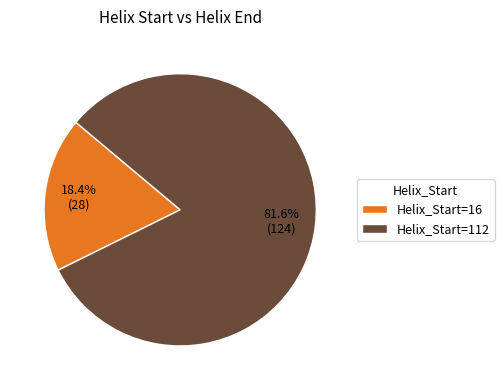

Rank the categories by value from lowest to highest.

Helix_Start=16, Helix_Start=112